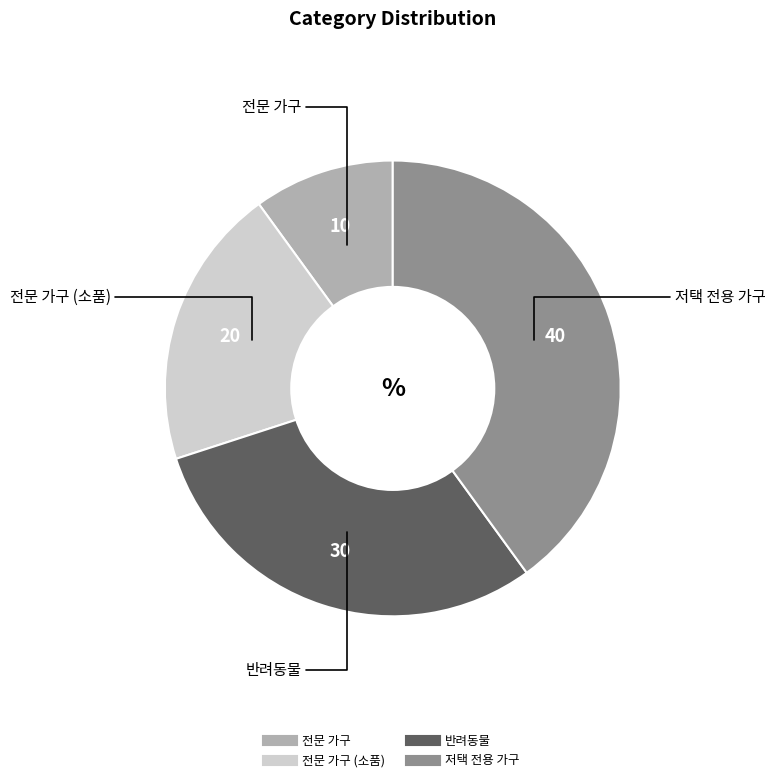

Is there a majority slice in this chart?

No